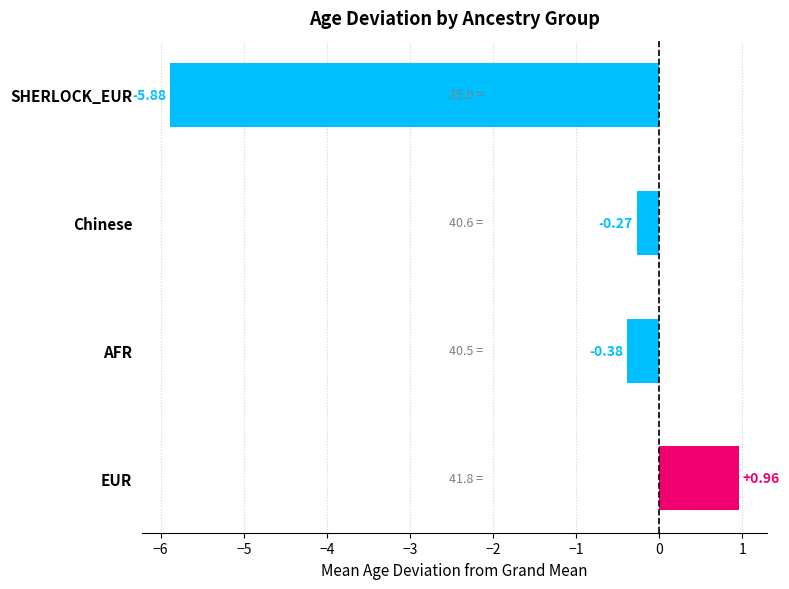

List the labels in order of value, largest first.

EUR, Chinese, AFR, SHERLOCK_EUR